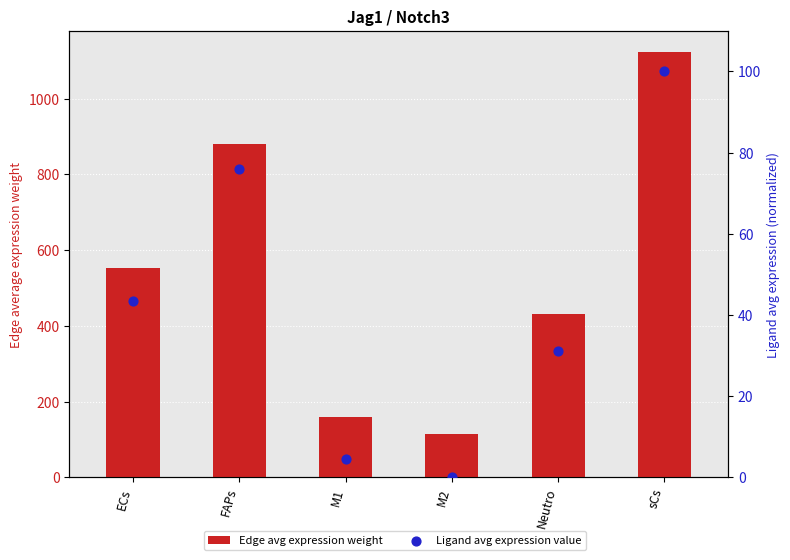

Which series has the largest total across all categories?

Edge avg expression weight